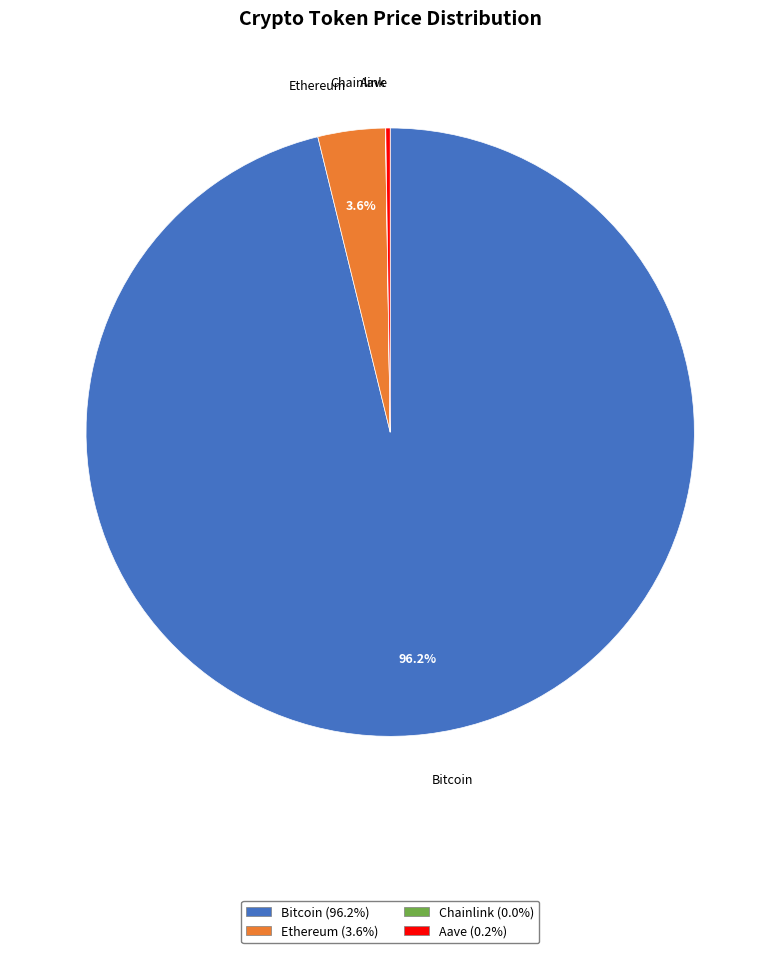

Between Ethereum and Bitcoin, which is larger?

Bitcoin